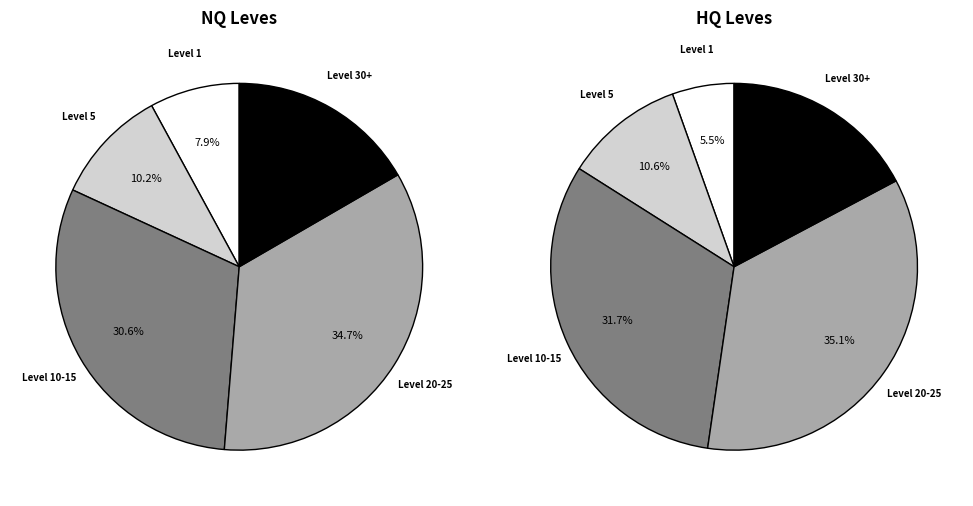

Does any single category account for the majority?

No